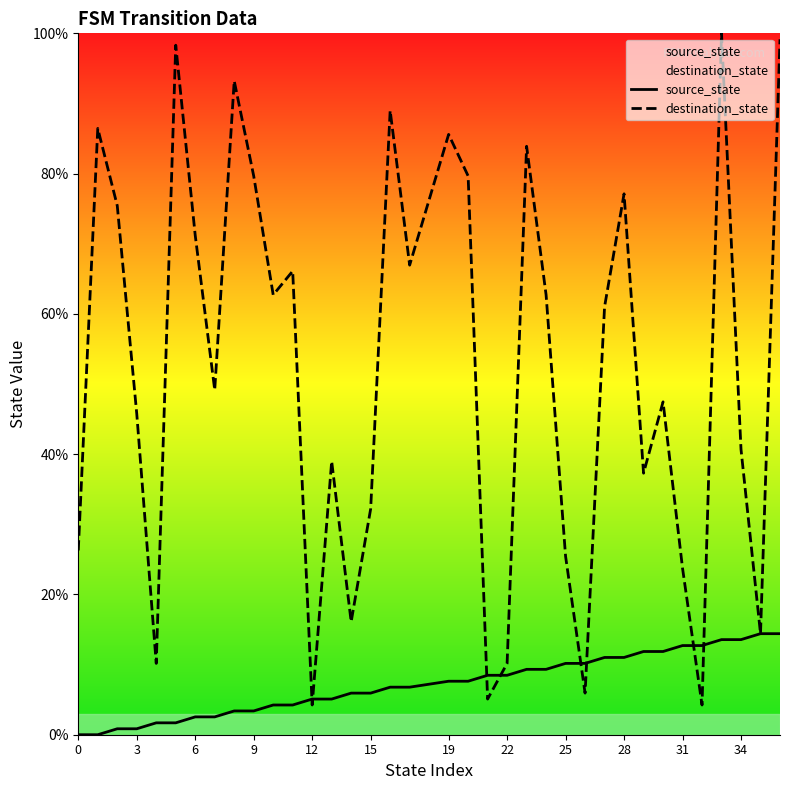

Reading left to right, extract all data points from this chart.

source_state: 0=0.0	1=0.0	2=0.8	3=0.8	4=1.7	5=1.7	6=2.5	7=2.5	8=3.4	9=3.4	10=4.2	11=4.2	12=5.1	13=5.1	14=5.9	15=5.9	16=6.8	17=6.8	19=7.6	20=7.6	21=8.5	22=8.5	23=9.3	24=9.3	25=10.2	26=10.2	27=11.0	28=11.0	29=11.9	30=11.9	31=12.7	32=12.7	33=13.6	34=13.6	35=14.4	36=14.4
destination_state: 0=26.3	1=86.4	2=75.4	3=45.8	4=10.2	5=98.3	6=71.2	7=49.2	8=93.2	9=79.7	10=62.7	11=66.1	12=4.2	13=39.0	14=16.1	15=32.2	16=89.0	17=66.9	19=85.6	20=79.7	21=5.1	22=10.2	23=83.9	24=62.7	25=25.4	26=5.9	27=61.0	28=77.1	29=37.3	30=47.5	31=23.7	32=4.2	33=100.0	34=40.7	35=14.4	36=99.2